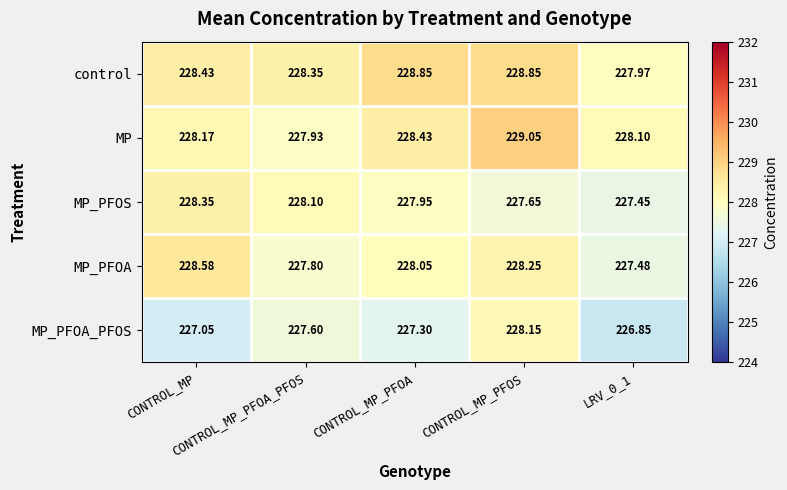

List the series in order of their peak value, highest first.

MP, control, MP_PFOA, MP_PFOS, MP_PFOA_PFOS